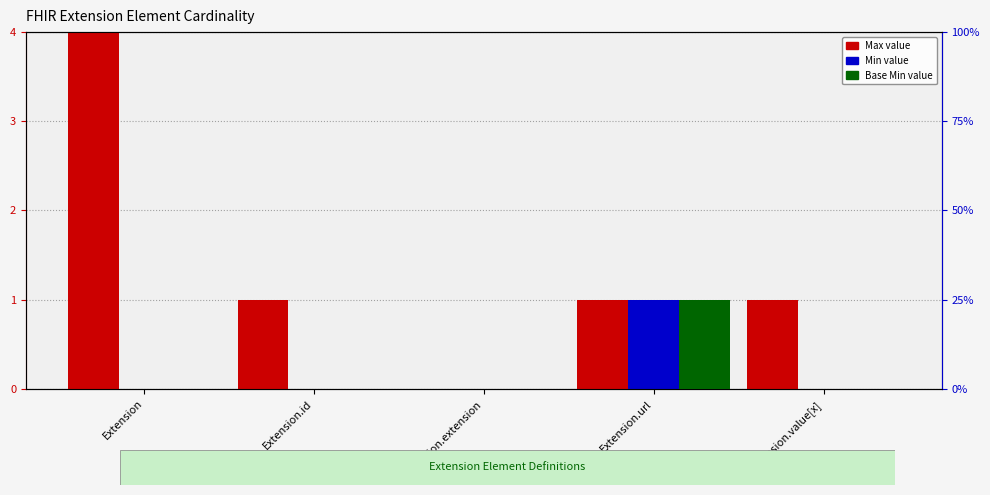

List the series in order of their peak value, highest first.

Base Min, Max, Min